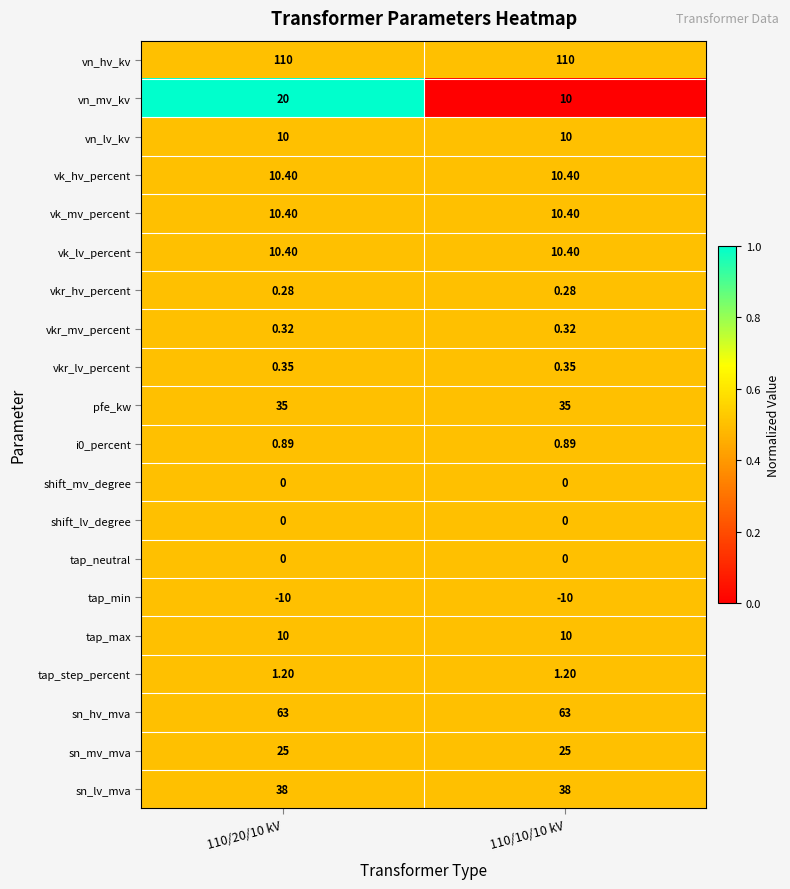

Which series has the largest total across all categories?

vn_hv_kv